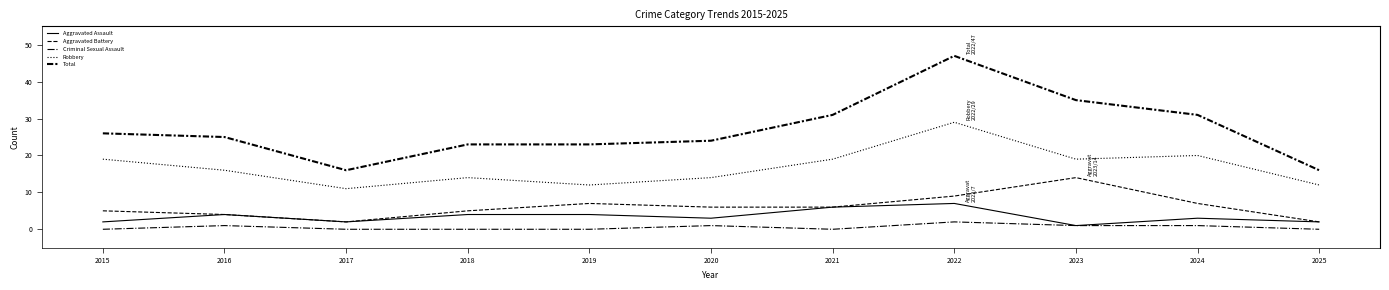

At 2020, list the series in order from largest to smallest.

Total, Robbery, Aggravated Battery, Aggravated Assault, Criminal Sexual Assault